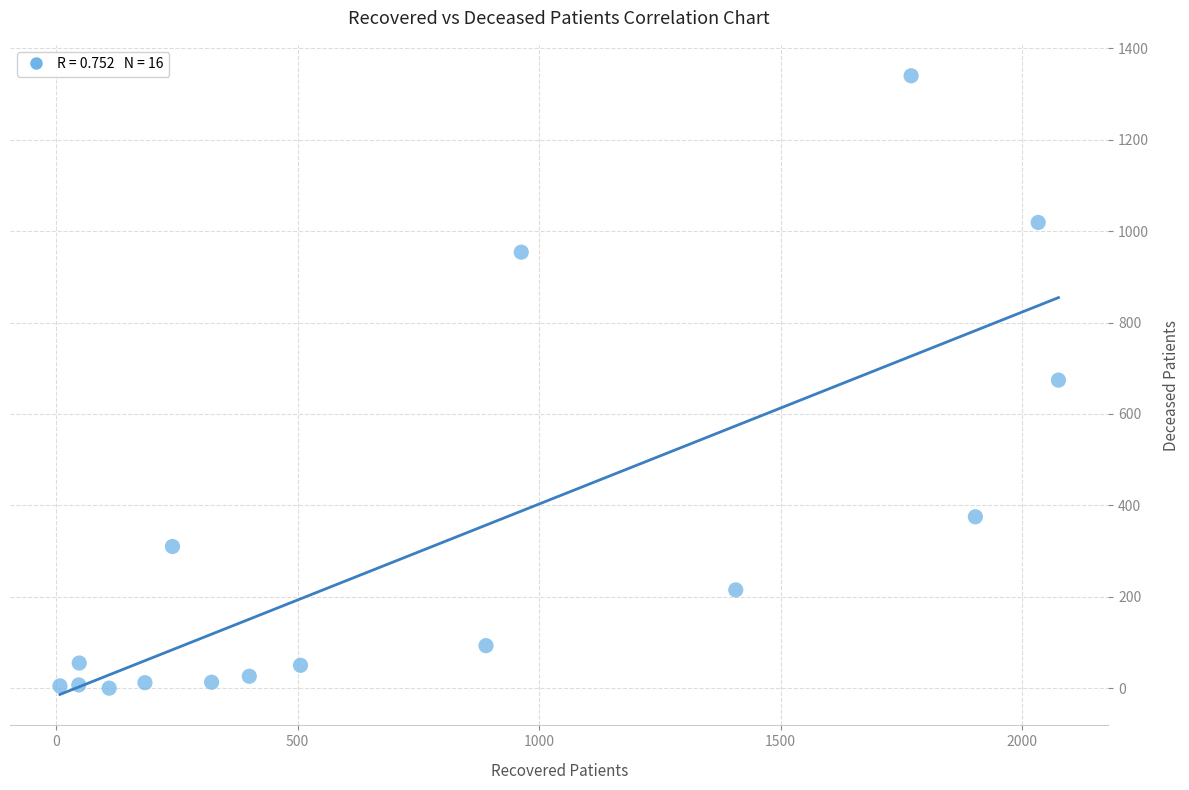

What is the range of Y values (max minus min)?

1340